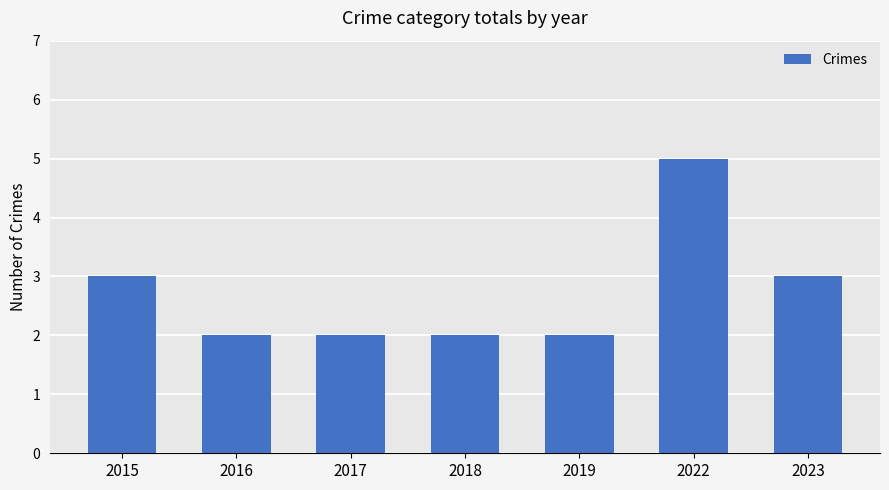

The chart shows a value of 2 at 2018. True or false?

True